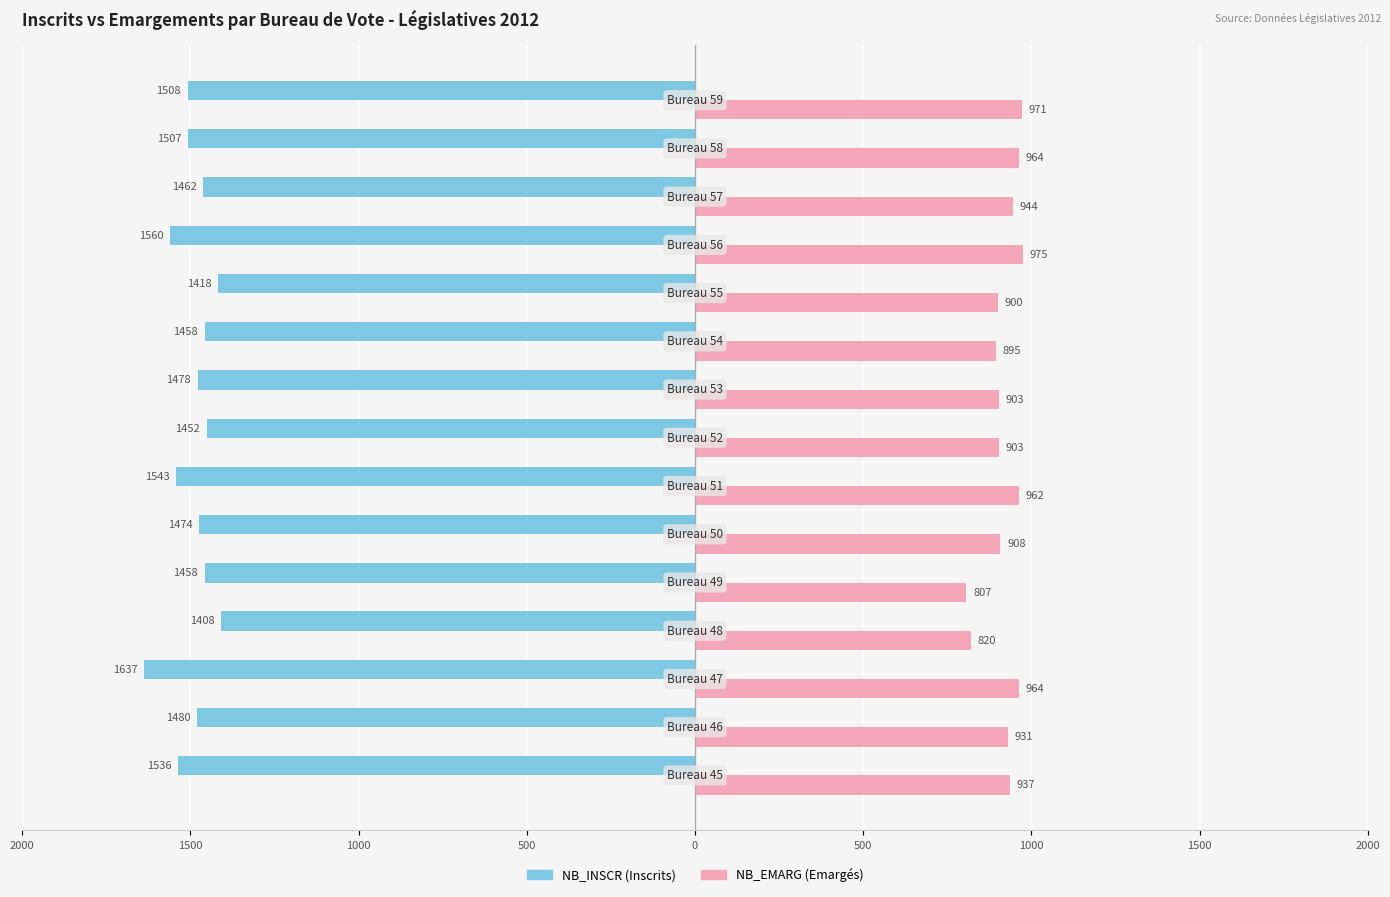

Reading right to left, extract all data points from this chart.

NB_INSCR: -1508	-1507	-1462	-1560	-1418	-1458	-1478	-1452	-1543	-1474	-1458	-1408	-1637	-1480	-1536
NB_EMARG: 971	964	944	975	900	895	903	903	962	908	807	820	964	931	937